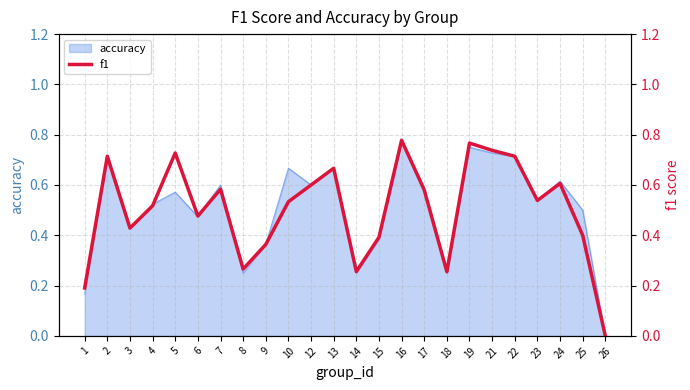

The value at 7 is 0.8. True or false?

False